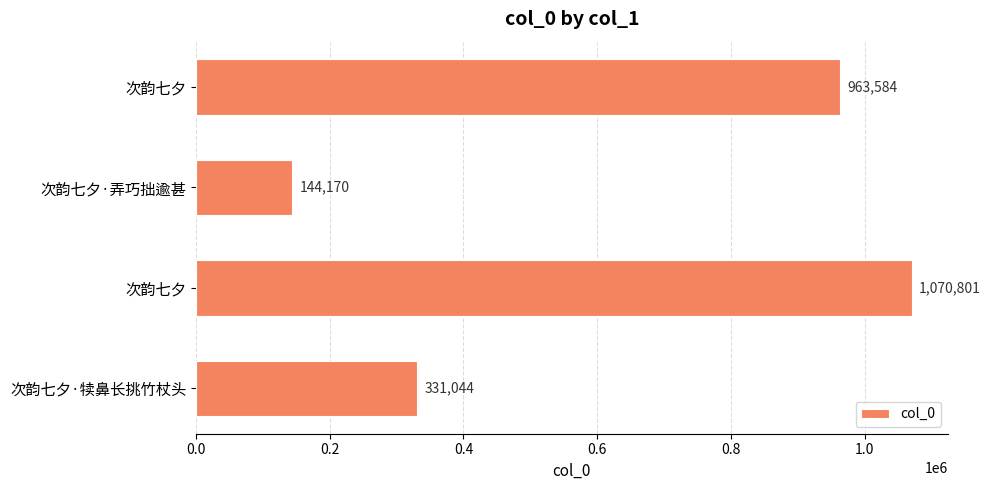

What is the smallest value displayed?

144170